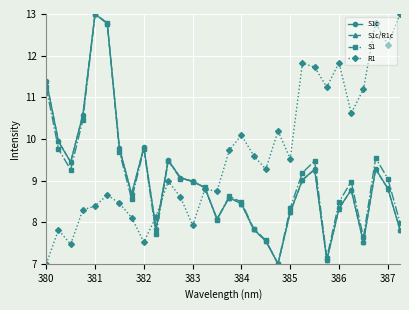

What is the highest value of the S1 series?

13.0